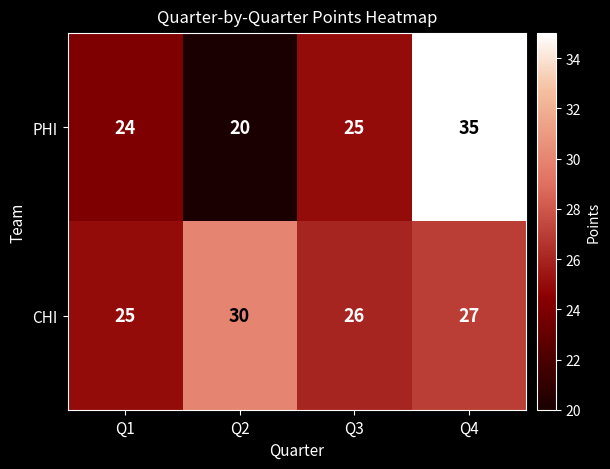

What is the maximum value shown in the chart?

35